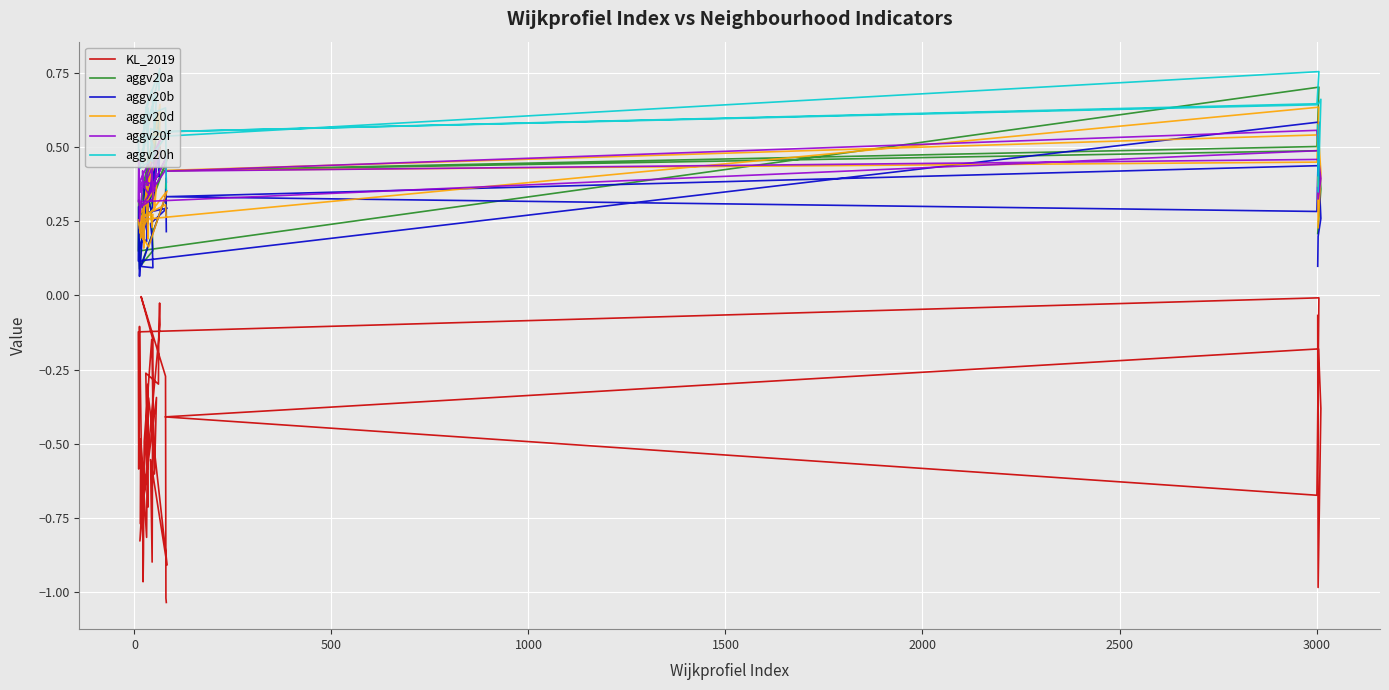

At how many categories does at least one series exceed 0?

40